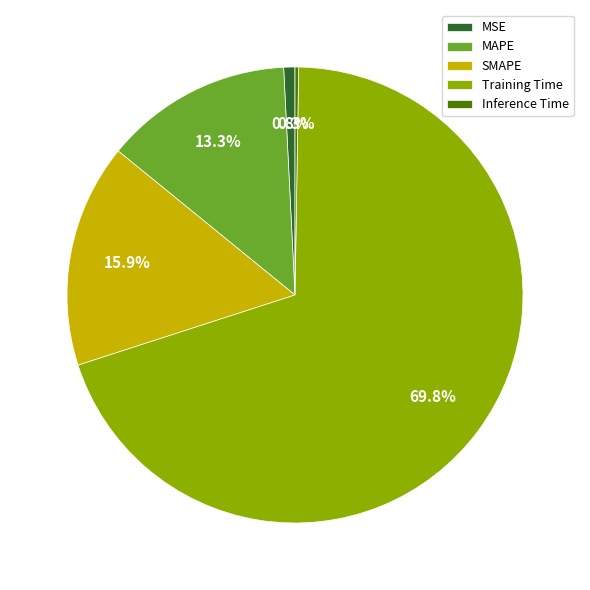

True or false: MSE accounts for 1% of the total.

True